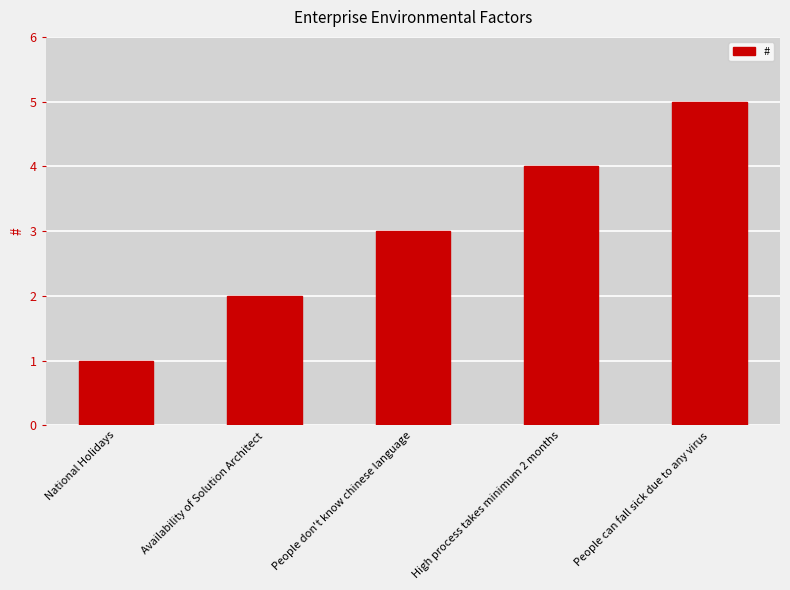

What is the label of the 5th bar from the right?

National Holidays